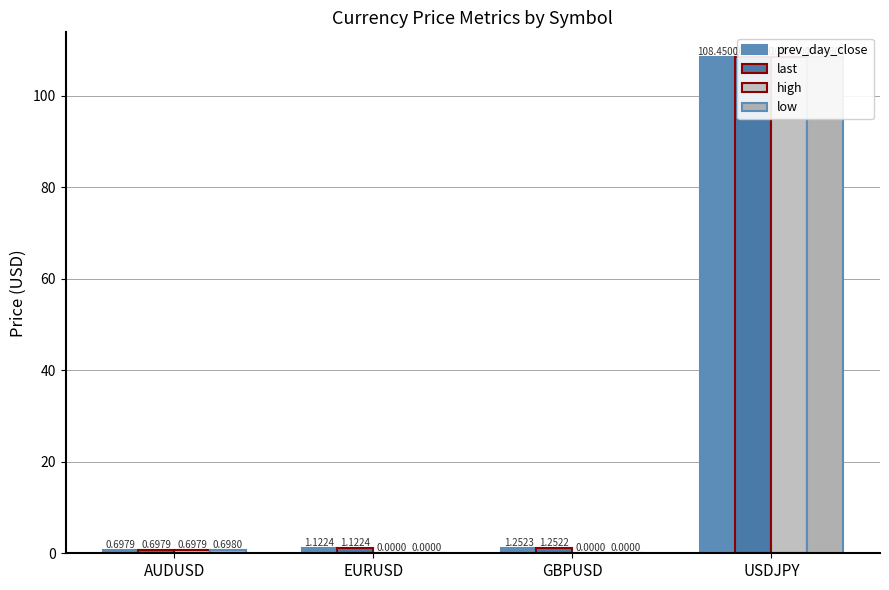

What is the average value of the prev_day_close series?

27.9